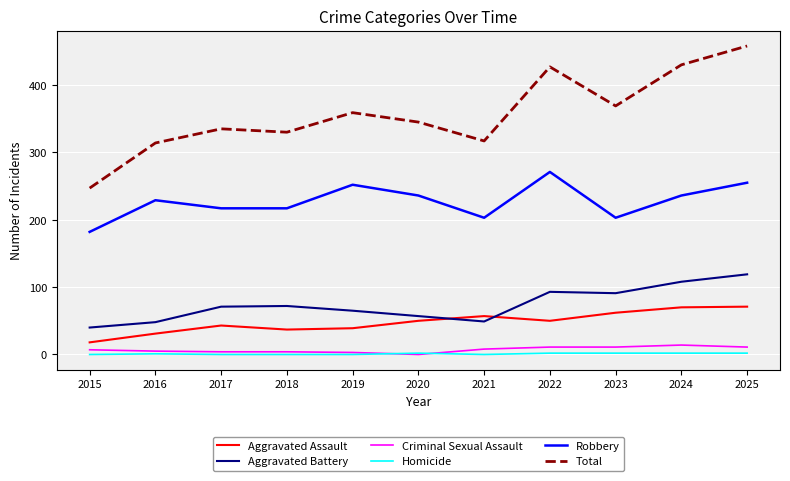

Does the chart display data point markers on the line(s)?

No